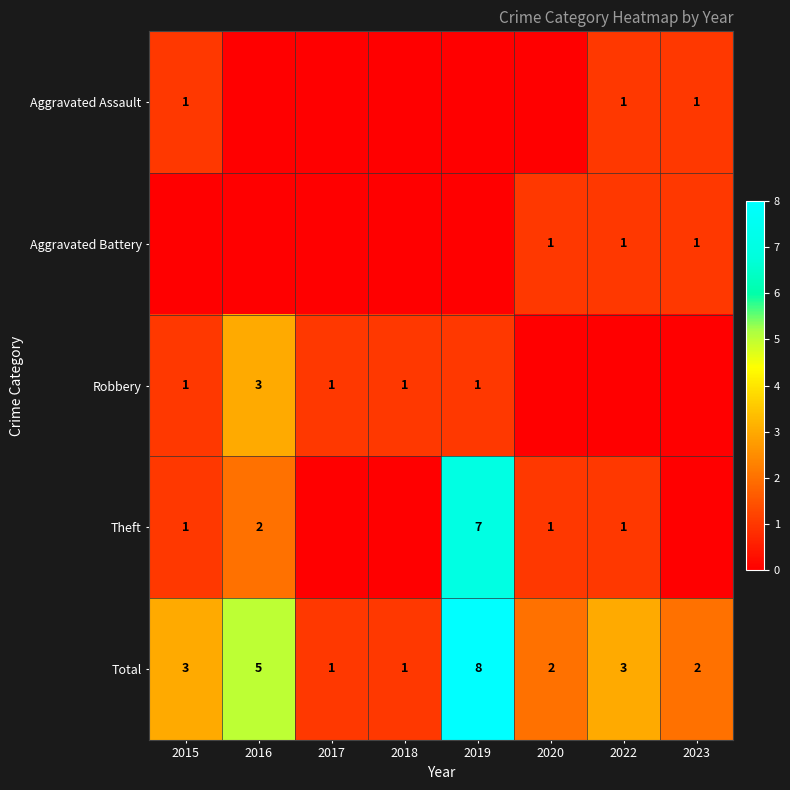

The Total series shows 1 at 2017. True or false?

True